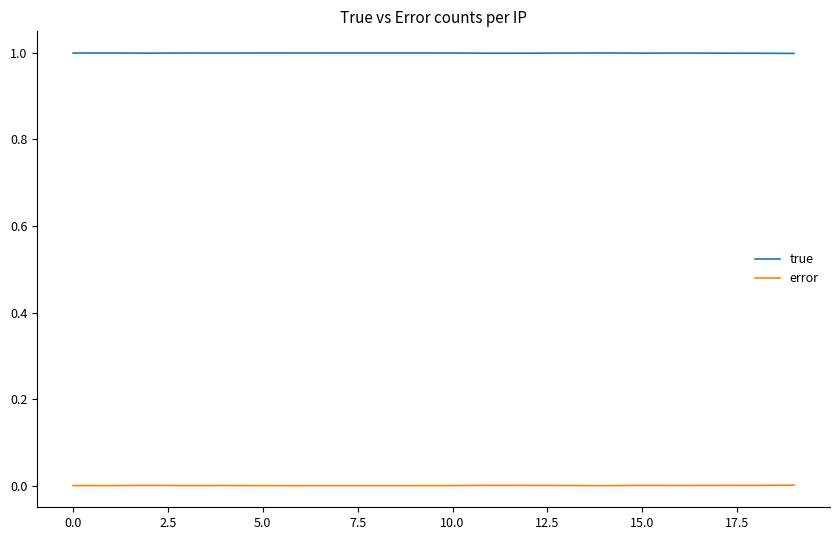

What is the lowest value of the true series?

1.0